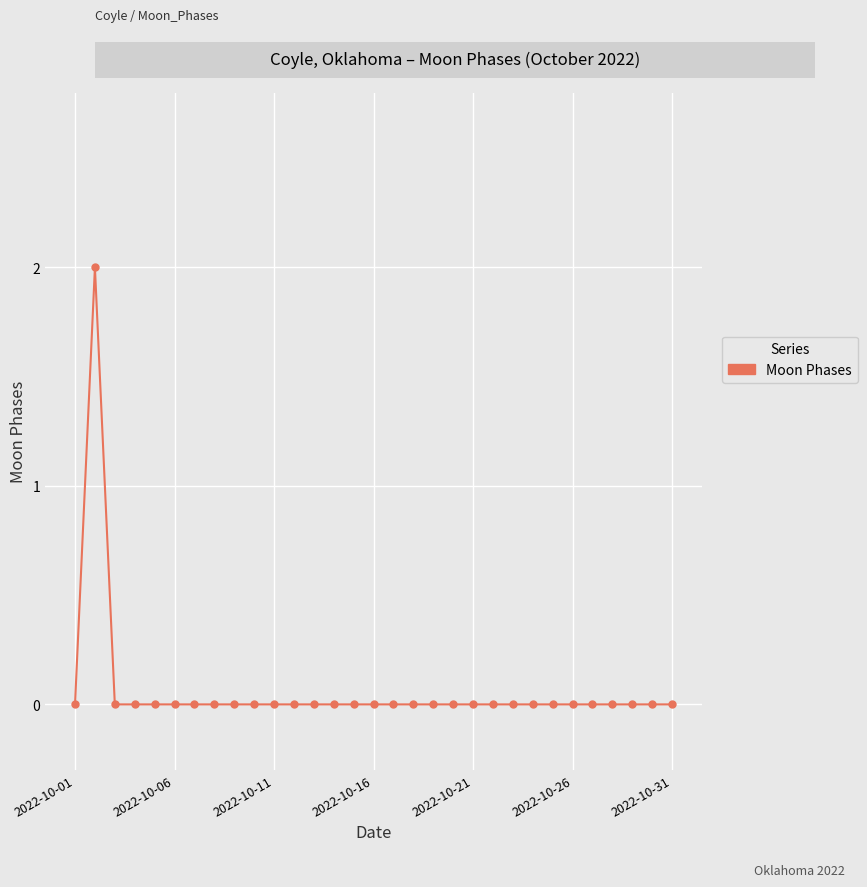

Is it true that the value at 2022-10-31 is -1?

False